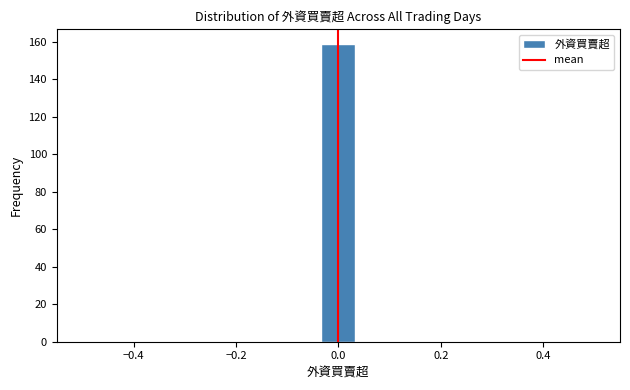

Read against the x-axis, roughly where is the centre of the tallest bar?

0.00